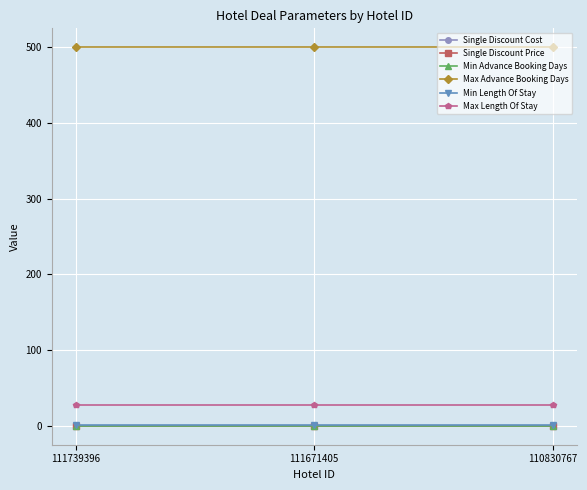

Does the chart have visible grid lines?

Yes